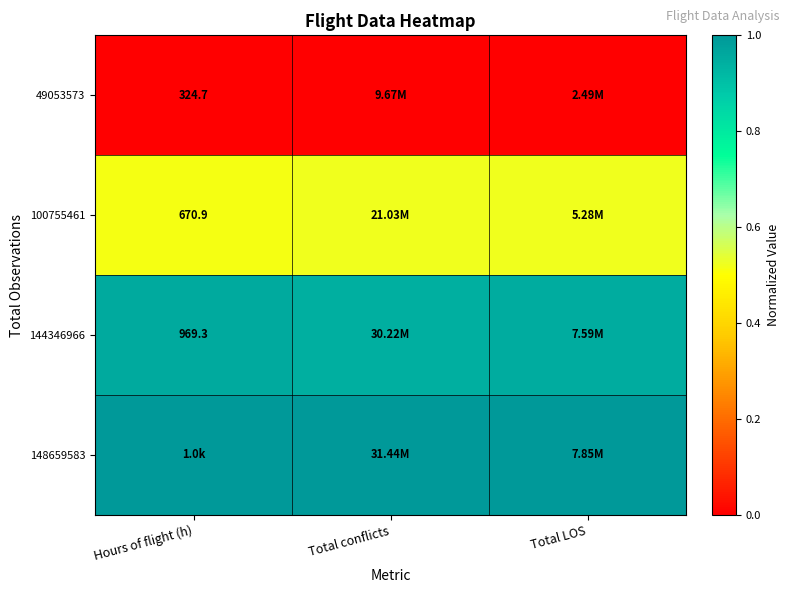

At which category is the sum across all series the highest?

Total LOS